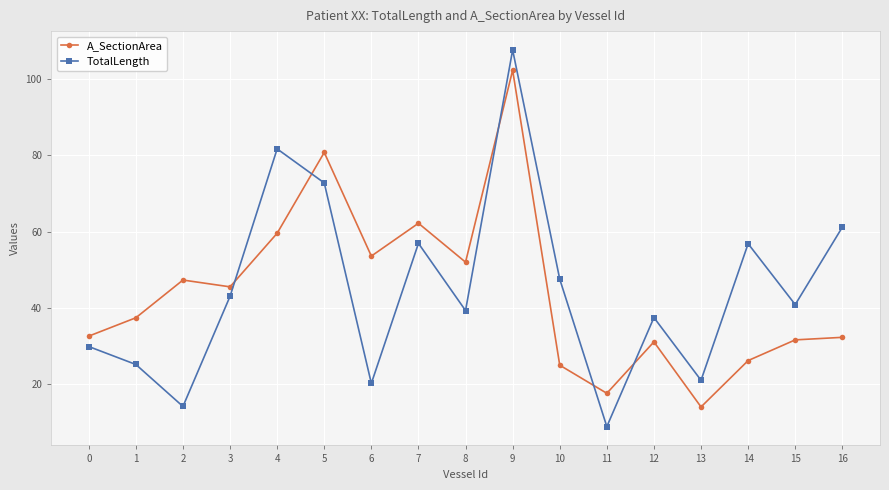

At which label does TotalLength reach its peak?

9